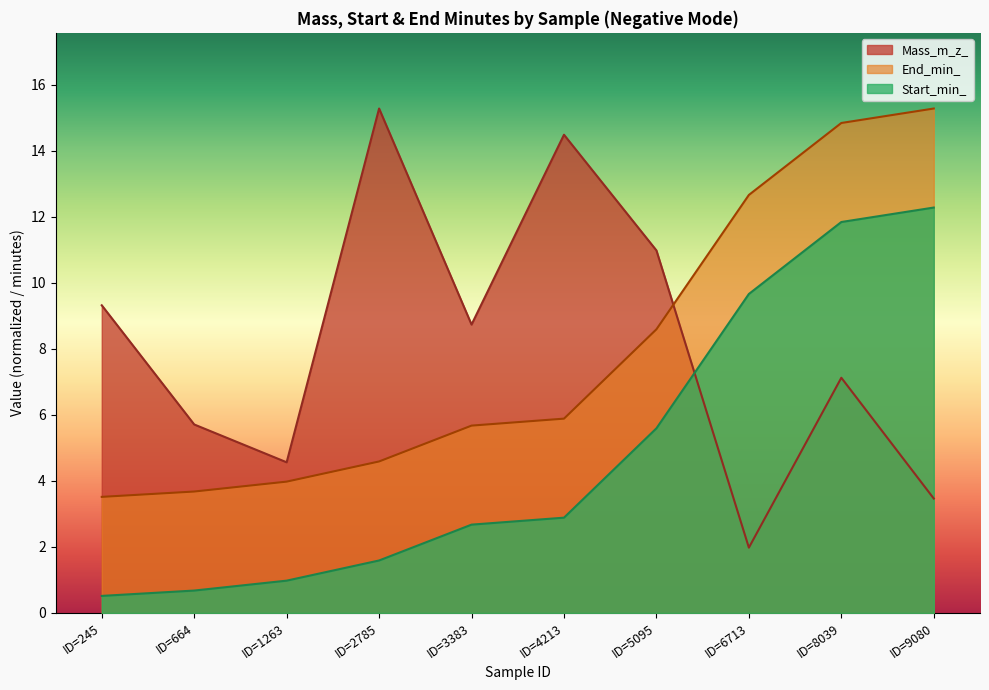

Which series changed the most between ID=5095 and ID=8039?

Start_min_